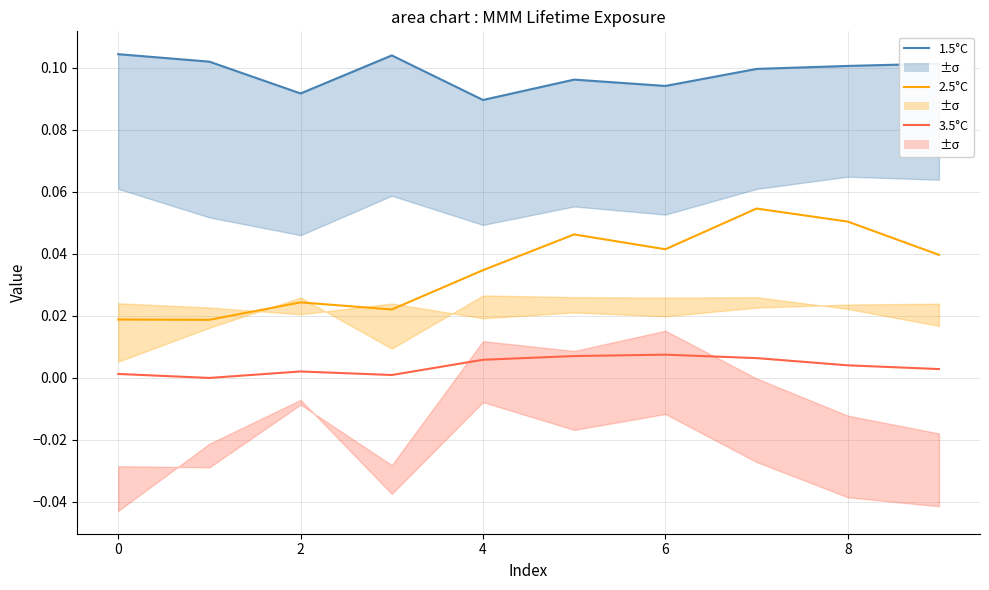

How many lines are shown in the chart?

3